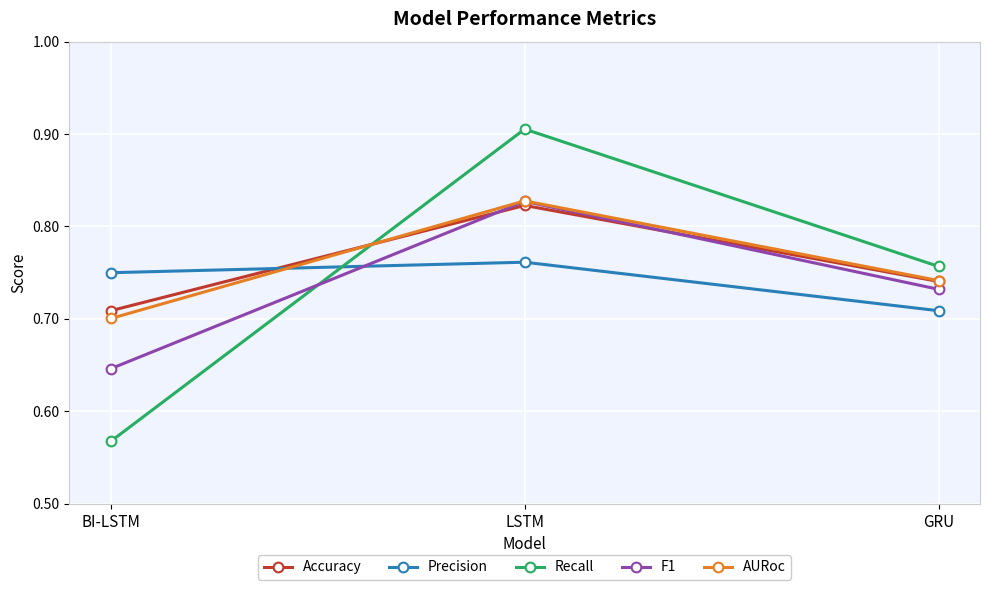

Which category has the lowest value in the Precision series?

GRU